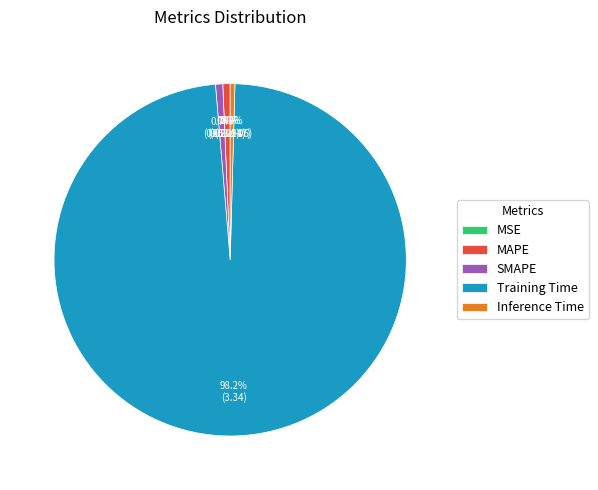

Do Inference Time and MAPE together represent more than half of the pie?

No